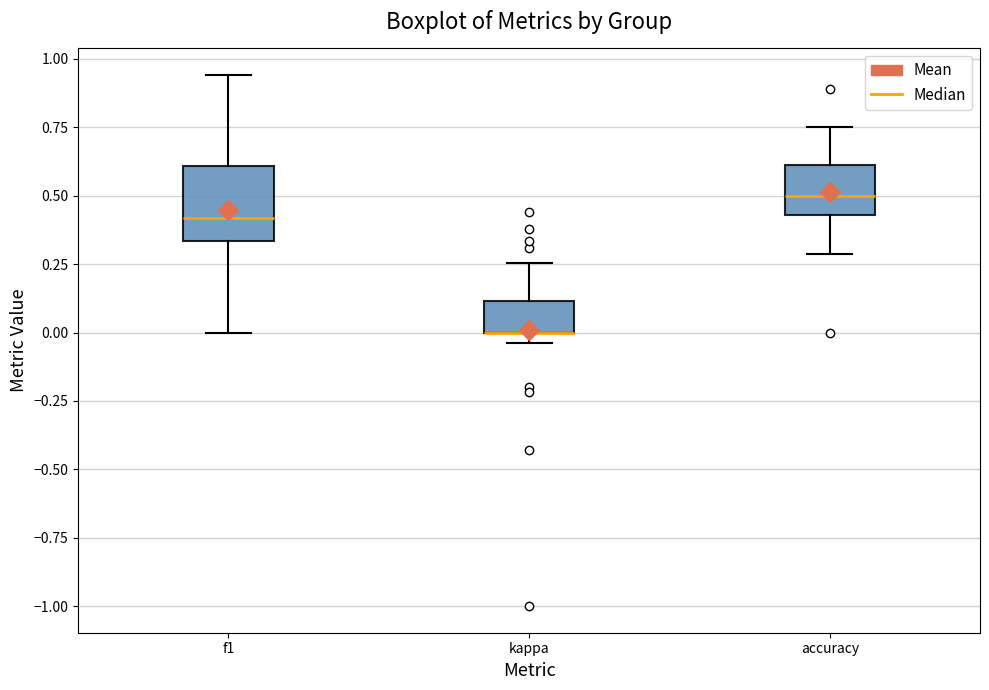

Reading left to right, transcribe this box plot: for each box, give where its median line is, the range the box spans, and where its two whiskers end, as read against the y-axis. The values are not printed on the chart, so give them approximately, as read against the axis.

f1: median 0.40, box 0.35 to 0.60, whiskers 0.00 to 0.95
kappa: median 0.00 (drawn on the box's lower edge), box 0.00 to 0.10, whiskers -0.05 to 0.25
accuracy: median 0.50, box 0.45 to 0.60, whiskers 0.30 to 0.75